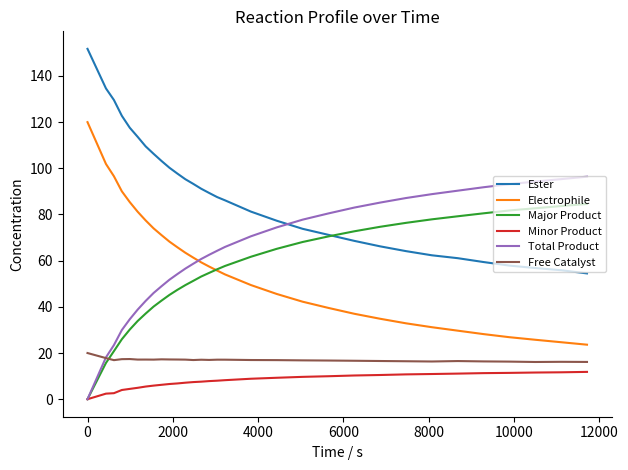

What is the sum of all Minor Product values?

244.7